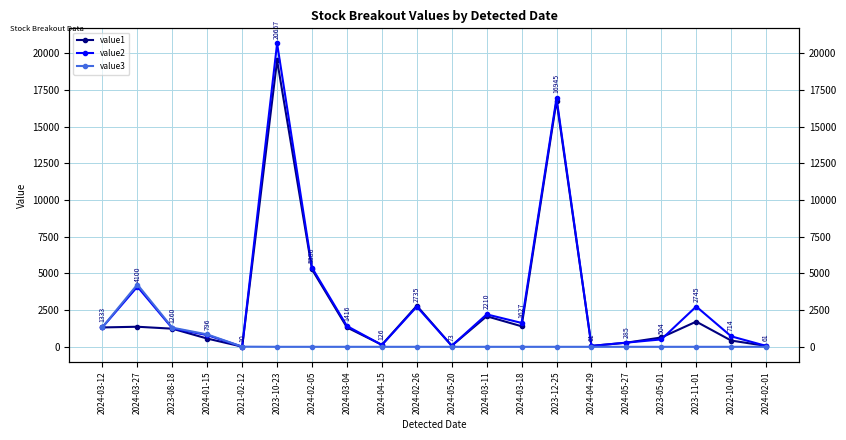

What are all the series names shown in the legend?

value1, value2, value3